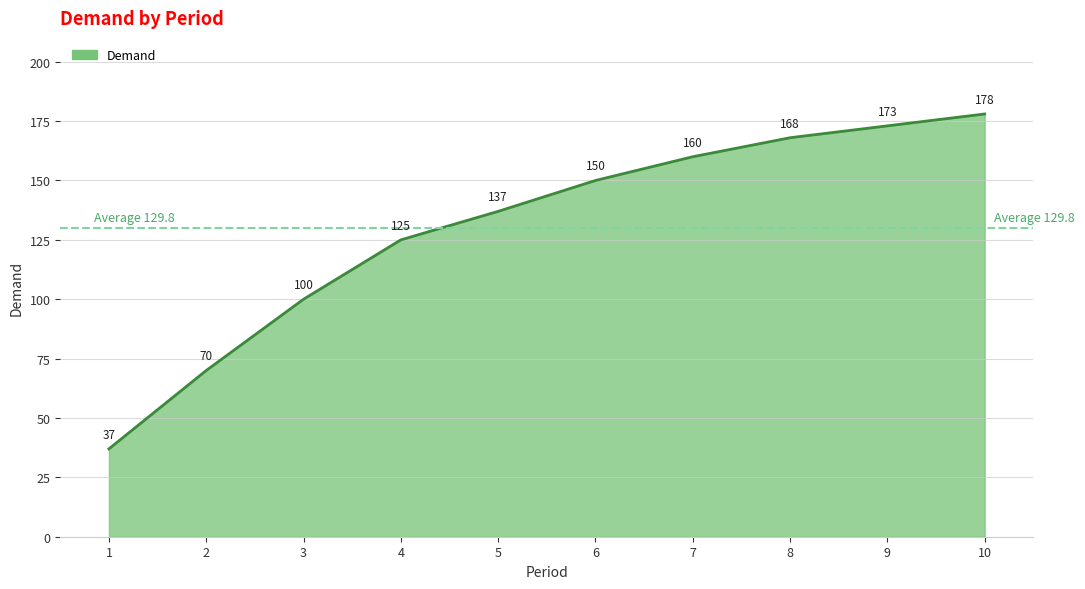

At which label is the value closest to 107?

3